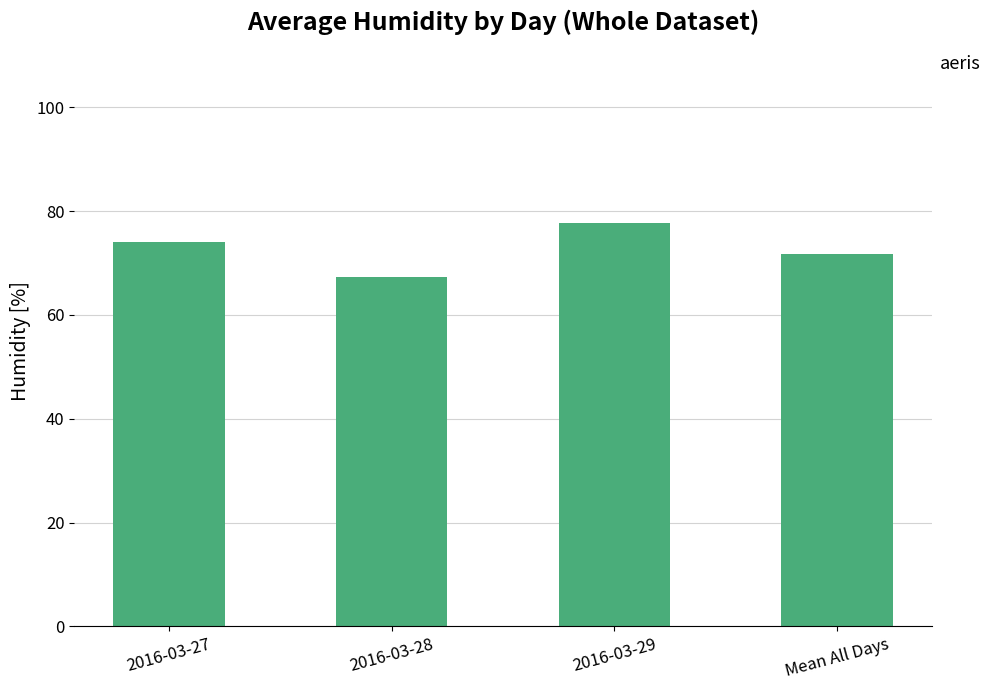

At which category does the chart reach its minimum across all series?

2016-03-28